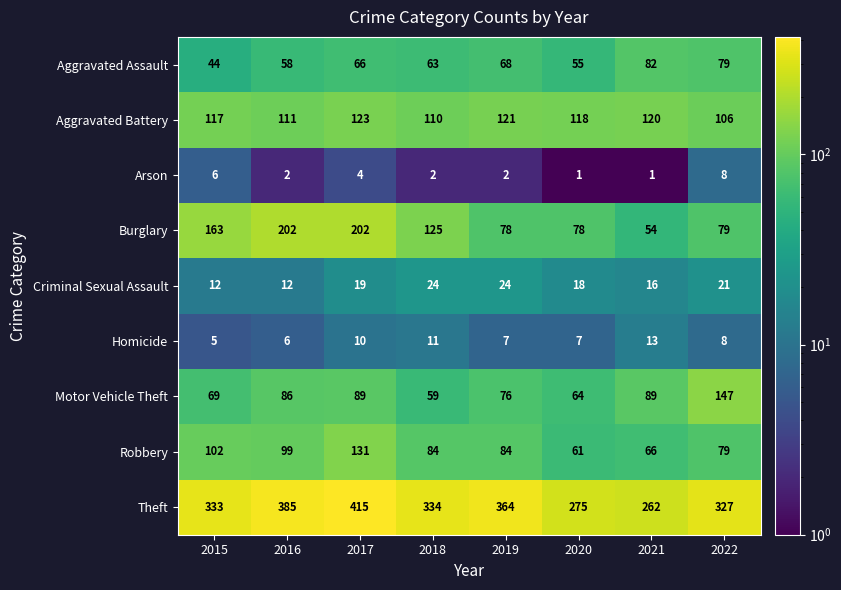

What is the total value across all series at 2021?

703